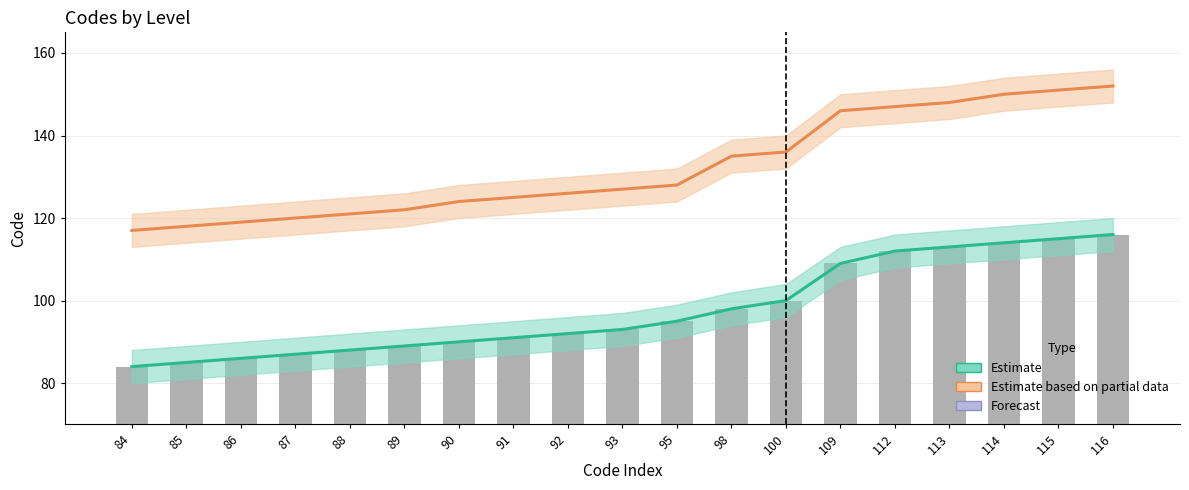

Rank the categories by Estimate value from highest to lowest.

116, 115, 114, 113, 112, 109, 100, 98, 95, 93, 92, 91, 90, 89, 88, 87, 86, 85, 84